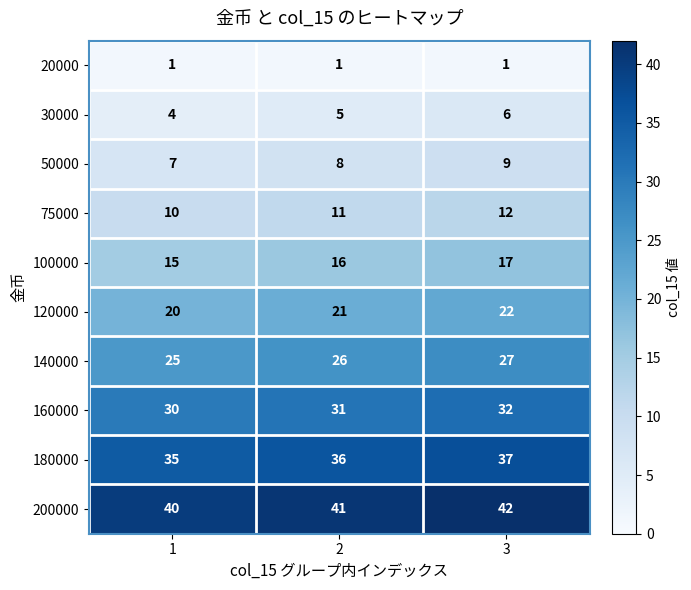

How many distinct data groups are displayed?

10